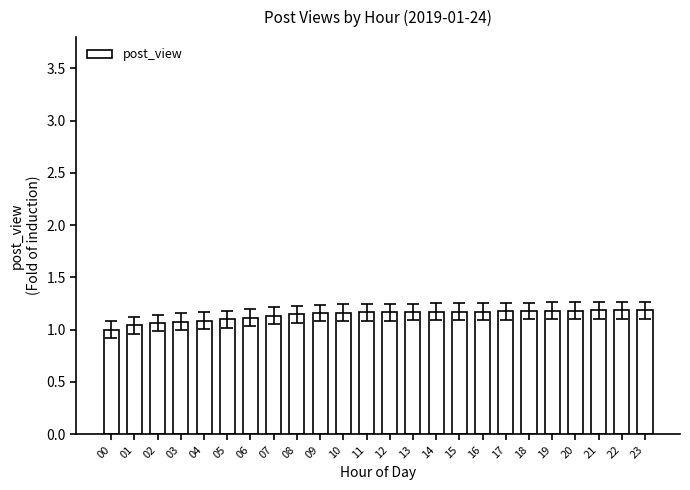

What is the sum of the values at 17 and 11?

2.3